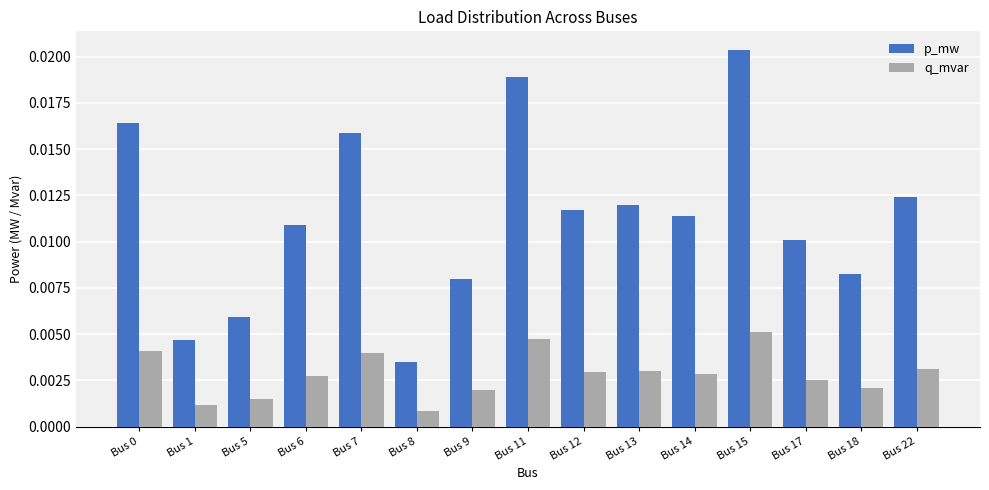

List the series in order of their peak value, highest first.

p_mw, q_mvar